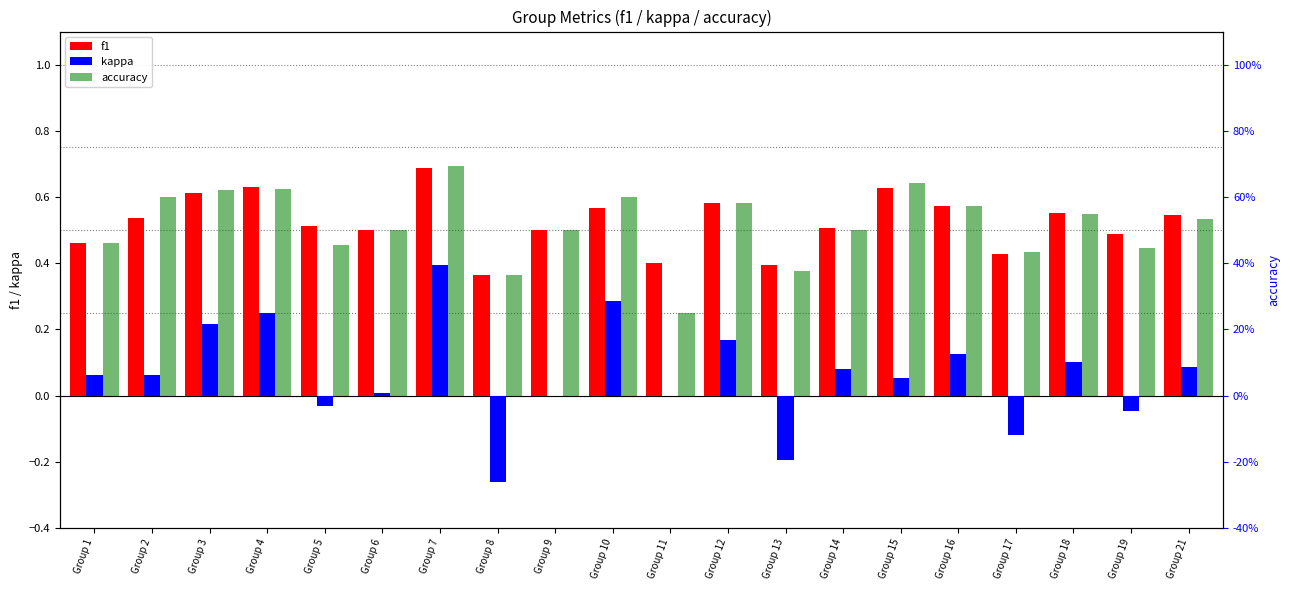

What is the difference between the second highest and second lowest values in the kappa series?

0.5